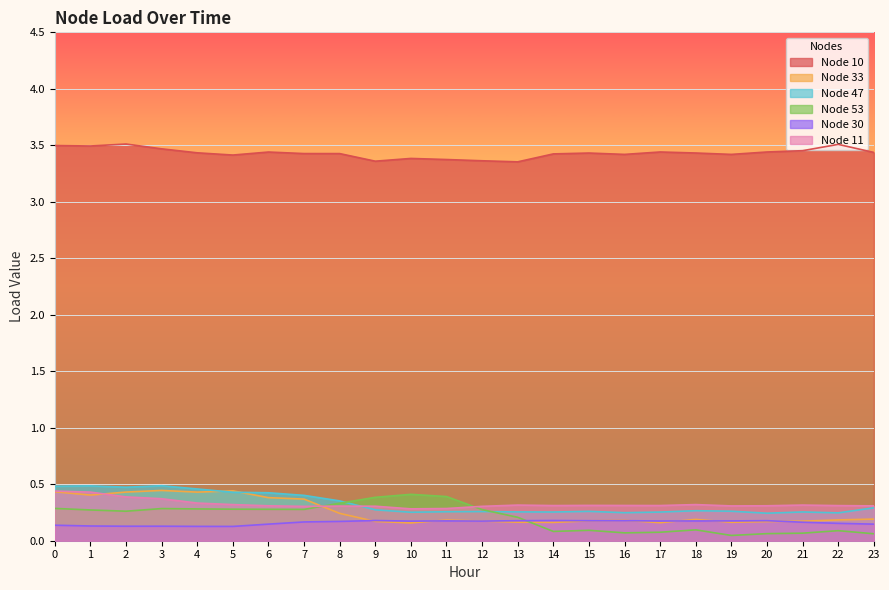

What is the value of the Node 33 point at the 5th from the left?

0.4